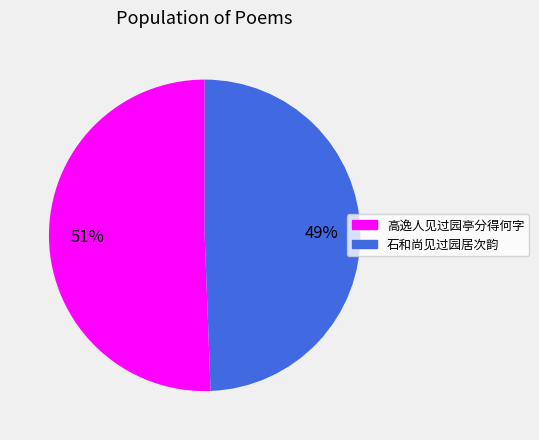

To the nearest percent, what is the average slice percentage?

50%